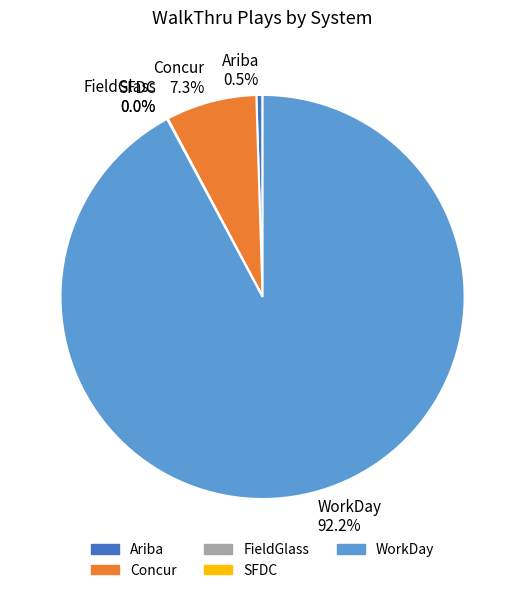

What portion of the pie excludes Concur 7.3%?

92.7%